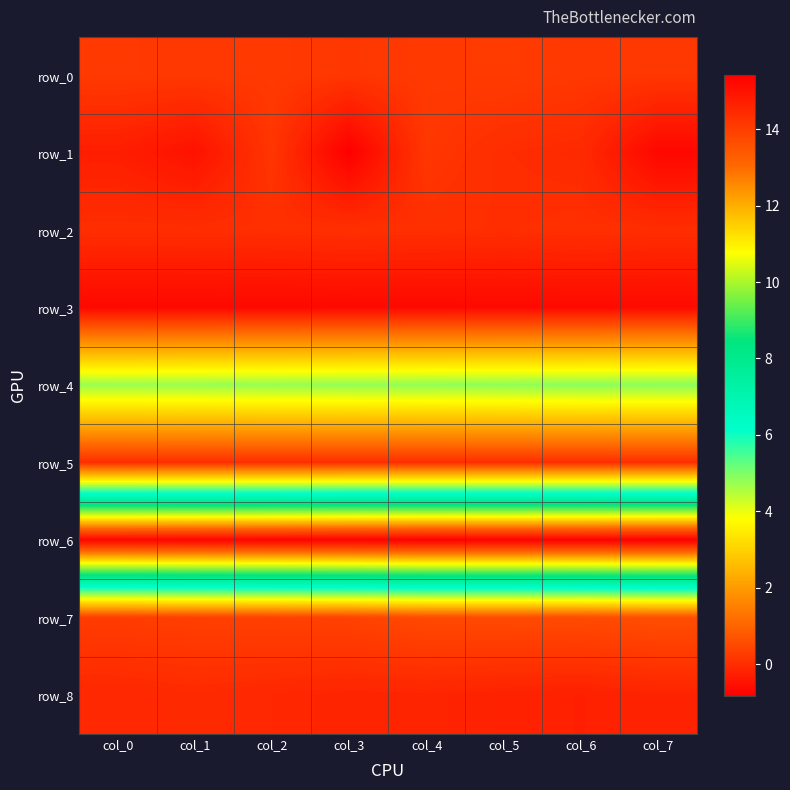

Reading left to right, transcribe all the data shown in this chart.

row_0: 0.2	0.2	0.2	0.2	0.2	0.3	0.2	0.2
row_1: -0.3	-0.5	0.2	-0.8	0.2	0.0	-0.1	-0.7
row_2: 0.0	0.0	0.0	0.1	0.0	0.0	0.1	0.0
row_3: -0.7	-0.7	-0.7	-0.6	-0.6	-0.6	-0.6	-0.6
row_4: 4.7	4.7	4.8	4.8	4.8	4.8	4.9	4.9
row_5: 0.0	0.0	0.0	0.0	0.0	0.0	0.0	0.0
row_6: 15.3	15.3	15.3	15.4	15.4	15.4	15.4	15.4
row_7: 0.3	0.3	0.4	0.4	0.5	0.5	0.6	0.6
row_8: -0.1	-0.1	-0.1	-0.2	-0.1	-0.2	-0.2	-0.2